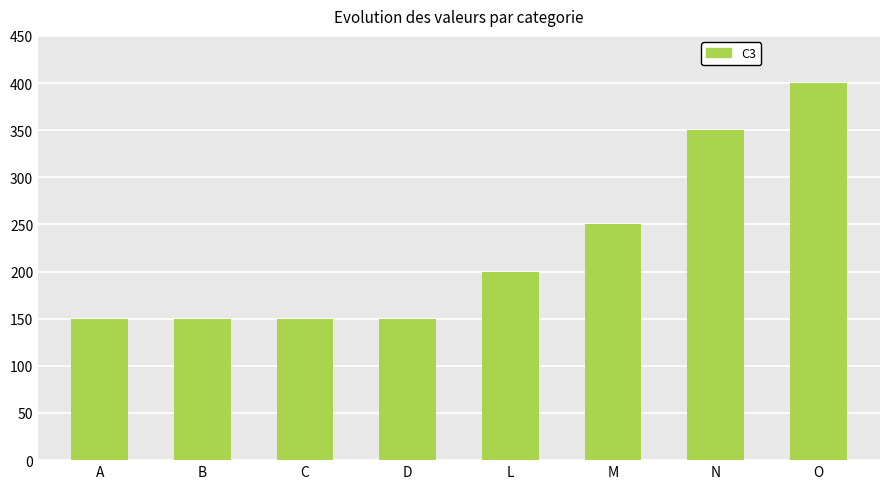

At which label is the value closest to 275?

M